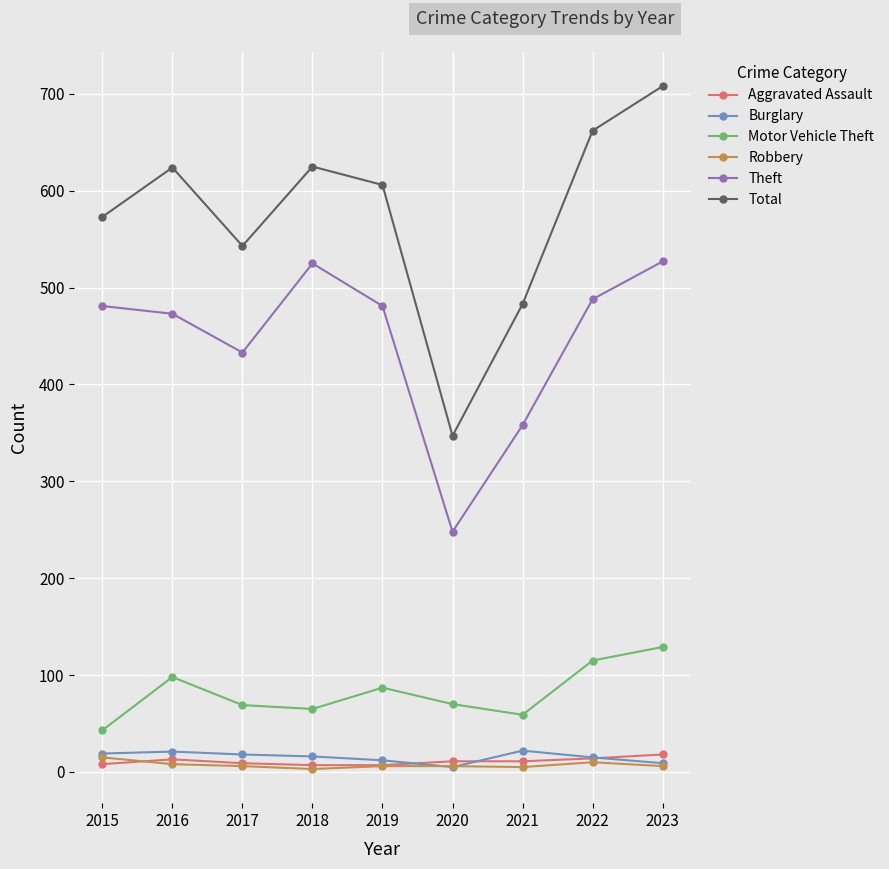

What is the average value of the Motor Vehicle Theft series?

82